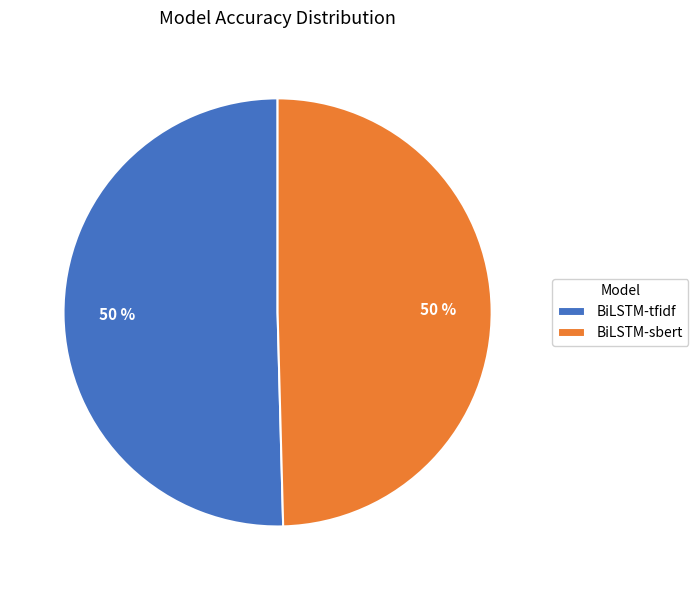

Is the sum of BiLSTM-tfidf and BiLSTM-sbert greater than half?

Yes